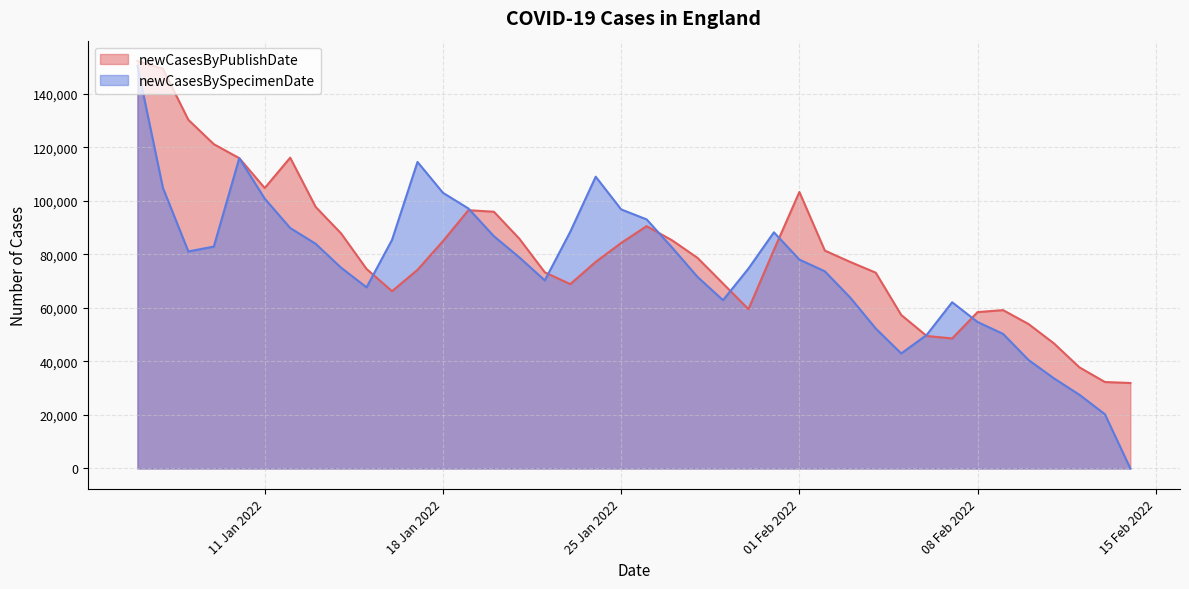

Reading left to right, what are all the values shown in this chart?

newCasesByPublishDate: 2022-02-14=31943	2022-02-13=32316	2022-02-12=37791	2022-02-11=46736	2022-02-10=53993	2022-02-09=59193	2022-02-08=58453	2022-02-07=48601	2022-02-06=49533	2022-02-05=57377	2022-02-04=73185	2022-02-03=77189	2022-02-02=81446	2022-02-01=103353	2022-01-31=81720	2022-01-30=59559	2022-01-29=69137	2022-01-28=78711	2022-01-27=85288	2022-01-26=90587	2022-01-25=84302	2022-01-24=77232	2022-01-23=68913	2022-01-22=73331	2022-01-21=85902	2022-01-20=95974	2022-01-19=96545	2022-01-18=84987	2022-01-17=74249	2022-01-16=66273	2022-01-15=74576	2022-01-14=87857	2022-01-13=97770	2022-01-12=116173	2022-01-11=104833	2022-01-10=115998	2022-01-09=121228	2022-01-08=130330	2022-01-07=149405	2022-01-06=152306
newCasesBySpecimenDate: 2022-02-14=0	2022-02-13=20278	2022-02-12=27540	2022-02-11=33678	2022-02-10=40542	2022-02-09=50311	2022-02-08=54745	2022-02-07=62128	2022-02-06=49920	2022-02-05=42993	2022-02-04=52316	2022-02-03=63834	2022-02-02=73698	2022-02-01=78088	2022-01-31=88280	2022-01-30=74733	2022-01-29=62897	2022-01-28=71595	2022-01-27=82582	2022-01-26=93110	2022-01-25=96830	2022-01-24=109068	2022-01-23=88469	2022-01-22=70307	2022-01-21=78906	2022-01-20=86823	2022-01-19=97190	2022-01-18=103051	2022-01-17=114578	2022-01-16=85470	2022-01-15=67708	2022-01-14=75038	2022-01-13=83983	2022-01-12=89884	2022-01-11=100862	2022-01-10=115990	2022-01-09=82940	2022-01-08=81125	2022-01-07=104919	2022-01-06=150557